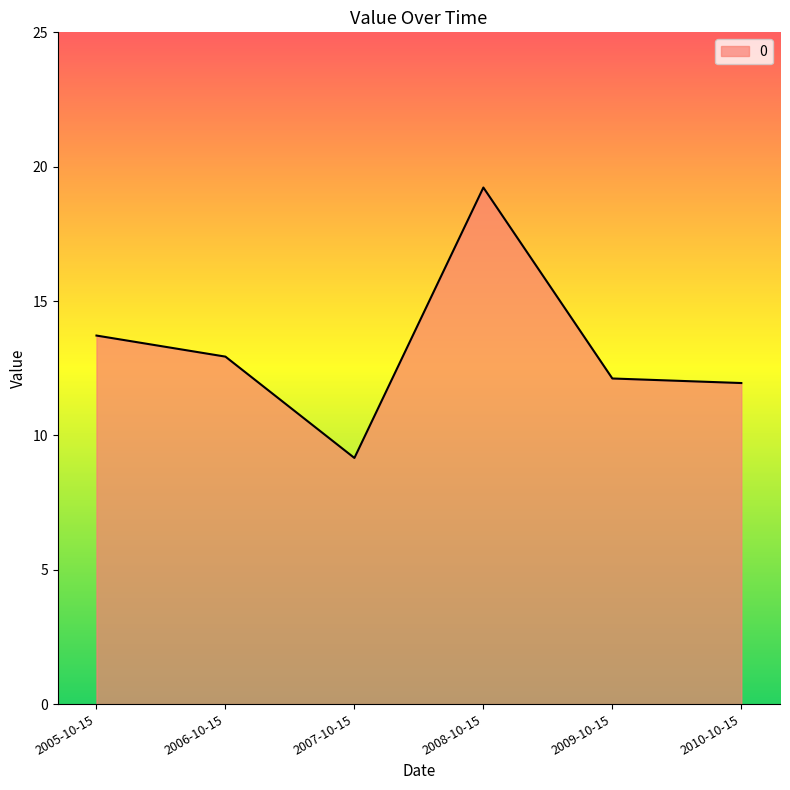

What is the minimum value shown in the chart?

9.2